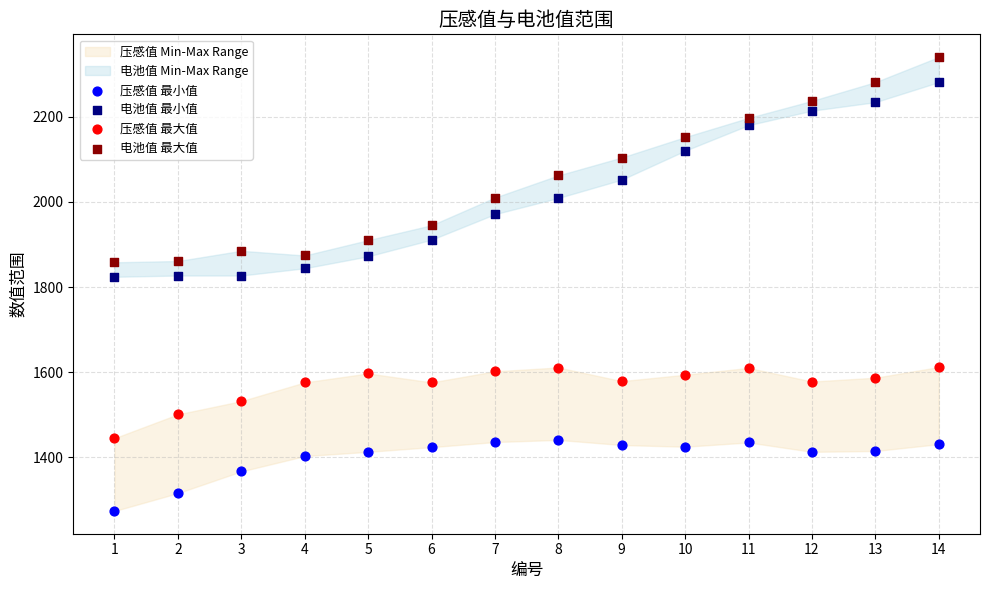

Across all data points, what is the range of Y values (max minus min)?

1066